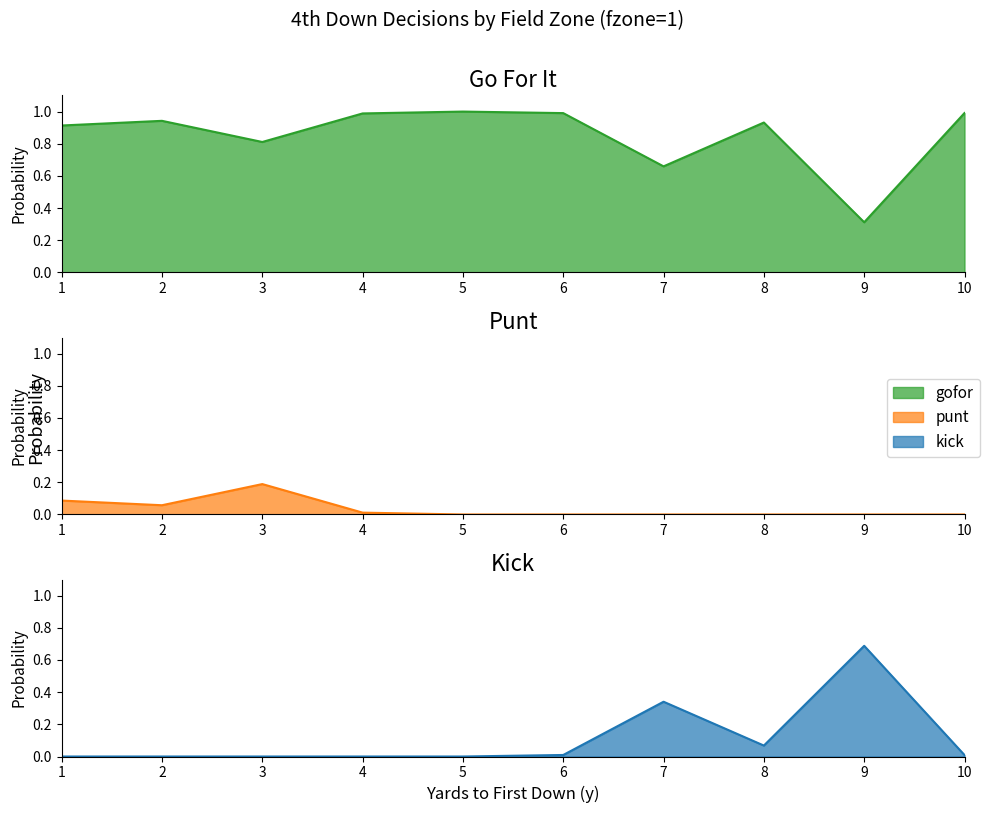

True or false: punt and gofor intersect in this chart.

False